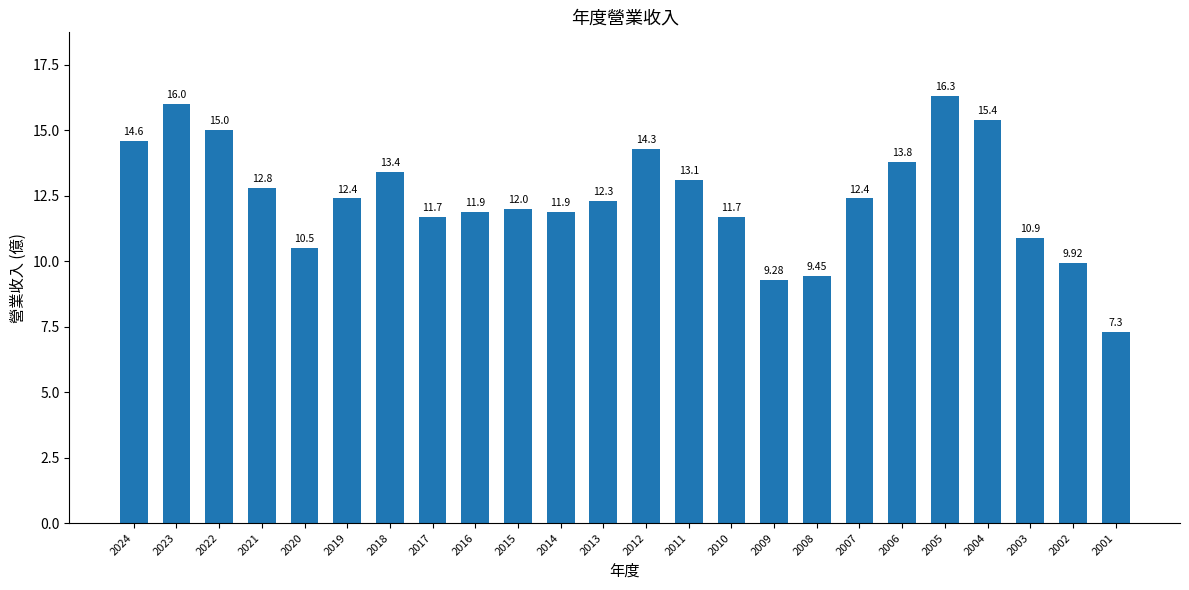

Between 2013 and 2021, which is larger?

2021